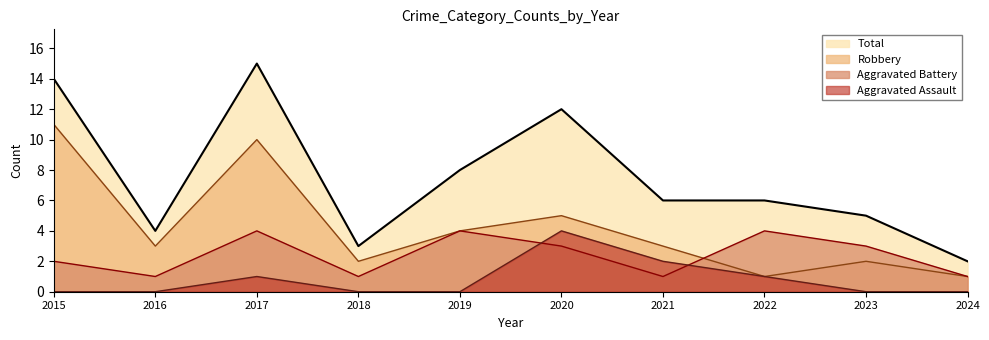

Reading left to right, list all the values displayed in this chart.

Aggravated Assault: 2015=0	2016=0	2017=1	2018=0	2019=0	2020=4	2021=2	2022=1	2023=0	2024=0
Aggravated Battery: 2015=2	2016=1	2017=4	2018=1	2019=4	2020=3	2021=1	2022=4	2023=3	2024=1
Robbery: 2015=11	2016=3	2017=10	2018=2	2019=4	2020=5	2021=3	2022=1	2023=2	2024=1
Total: 2015=14	2016=4	2017=15	2018=3	2019=8	2020=12	2021=6	2022=6	2023=5	2024=2